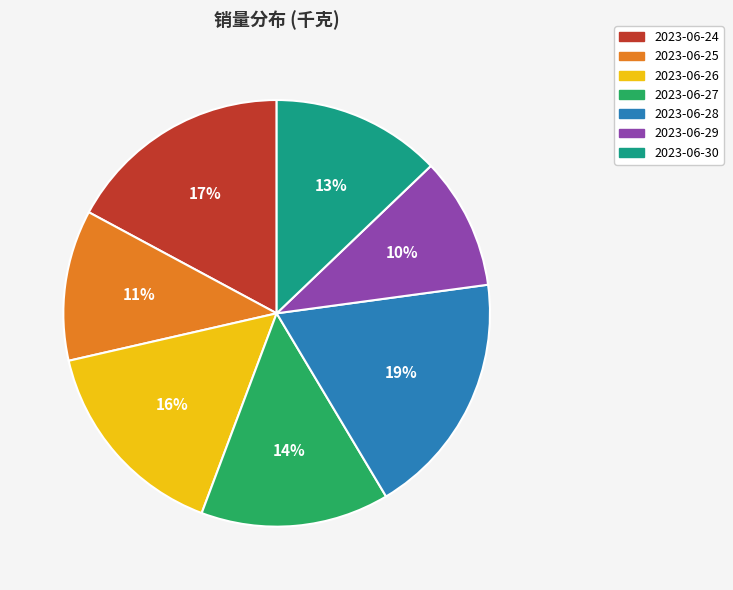

Is there a majority slice in this chart?

No